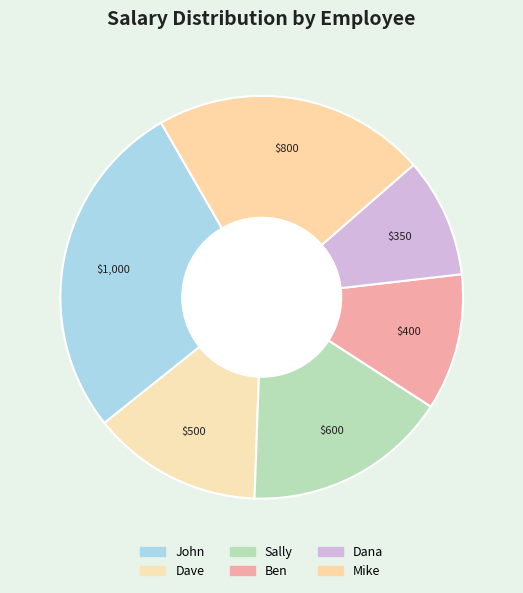

How many segments does this pie chart have?

6